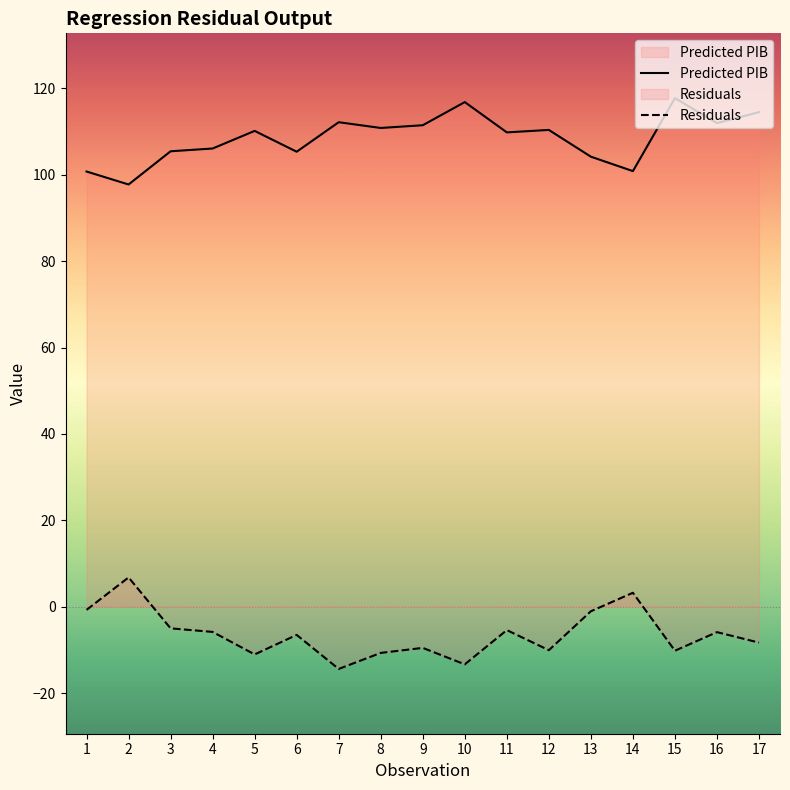

Reading left to right, extract all data points from this chart.

Predicted PIB: 1=100.8	2=97.7	3=105.4	4=106.1	5=110.2	6=105.3	7=112.2	8=110.8	9=111.5	10=116.8	11=109.8	12=110.4	13=104.2	14=100.8	15=117.7	16=112.0	17=114.5
Residuals: 1=-0.8	2=6.8	3=-5.0	4=-5.9	5=-11.1	6=-6.5	7=-14.4	8=-10.7	9=-9.6	10=-13.4	11=-5.4	12=-10.1	13=-1.1	14=3.2	15=-10.2	16=-5.9	17=-8.3